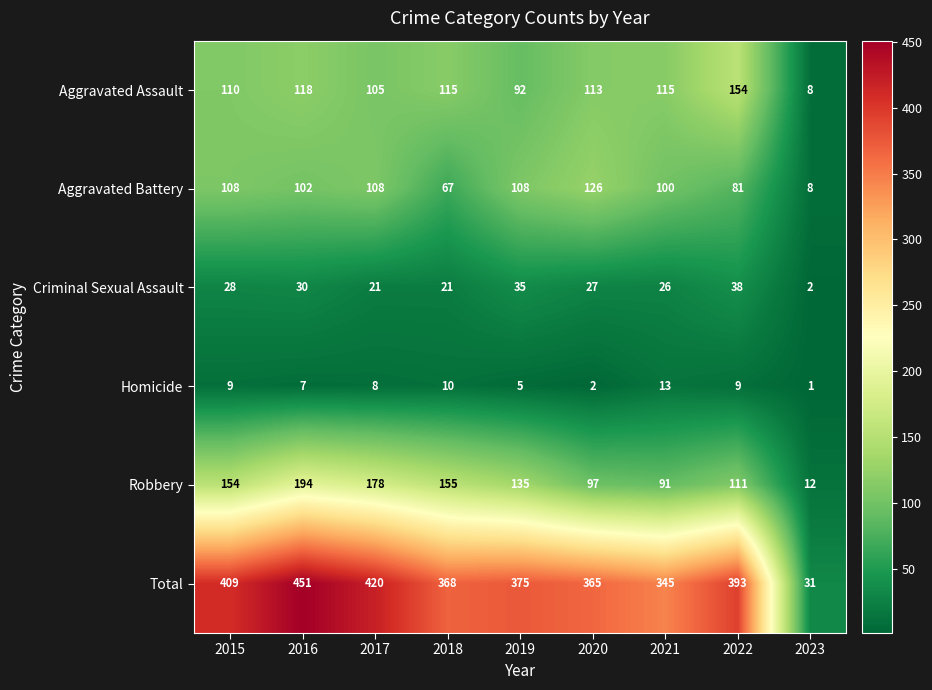

Which label corresponds to the largest value in the chart?

2016